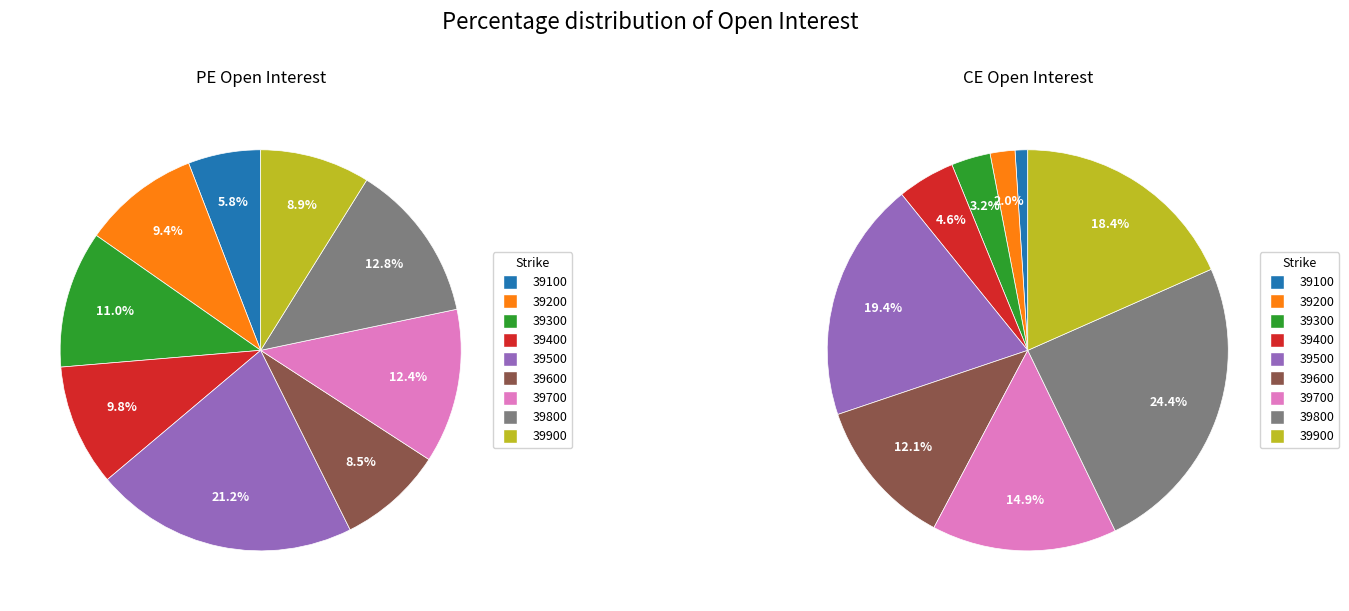

How many segments does this pie chart have?

9